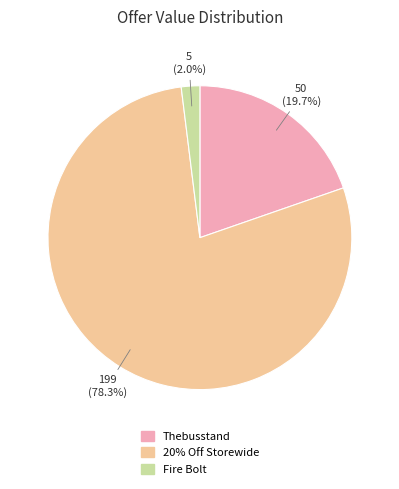

How much of the chart is everything except 20% Off Storewide?

21.7%